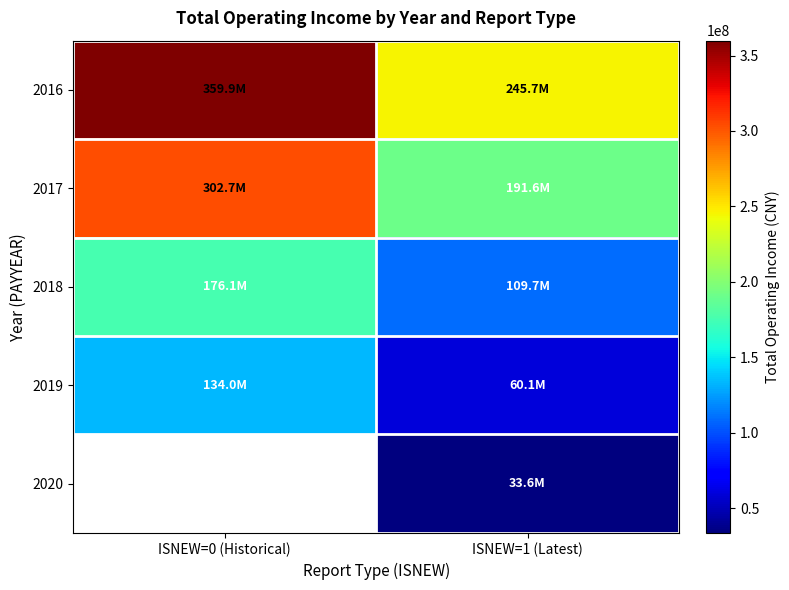

Is the value of 2017 at ISNEW=1 (Latest) greater than the value of 2019 at ISNEW=1 (Latest)?

Yes